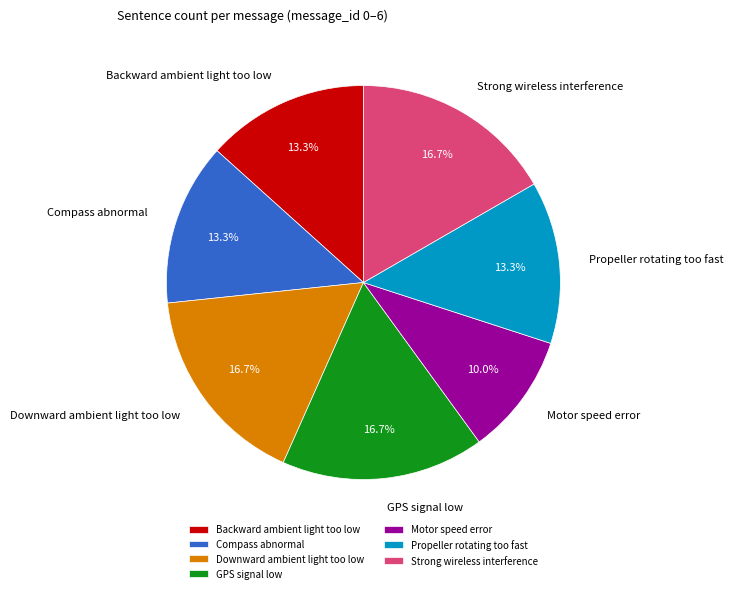

What percentage do GPS signal low and Propeller rotating too fast together represent?

30.0%